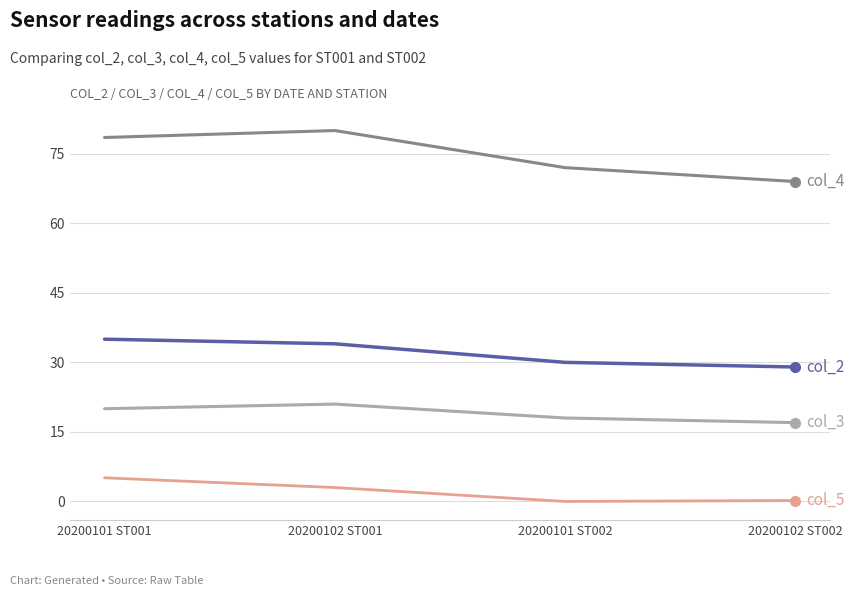

What is the maximum value shown in the chart?

80.0